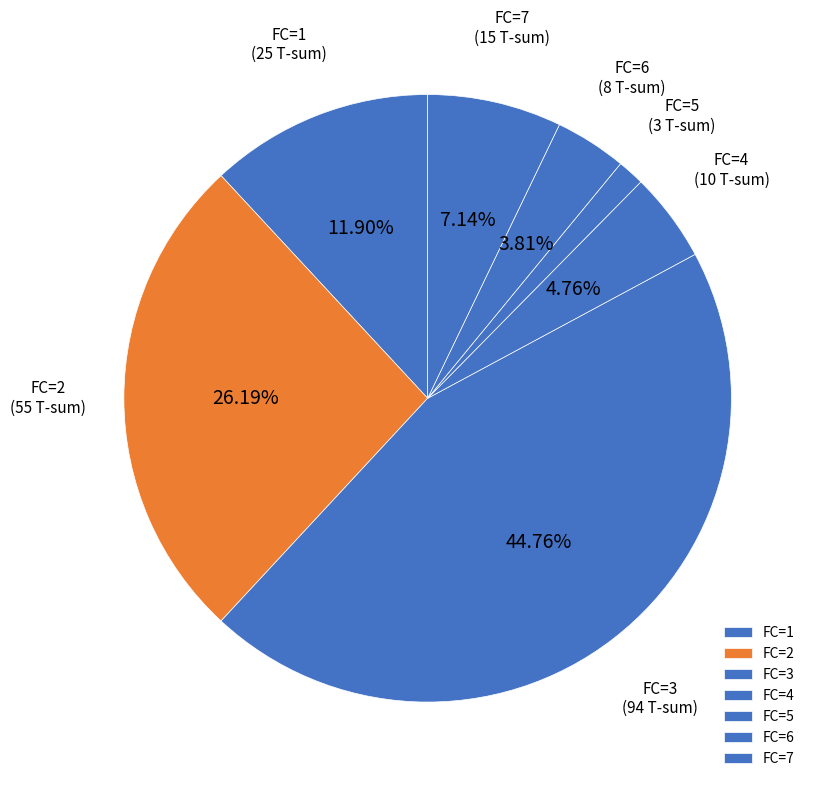

Is there a majority slice in this chart?

No